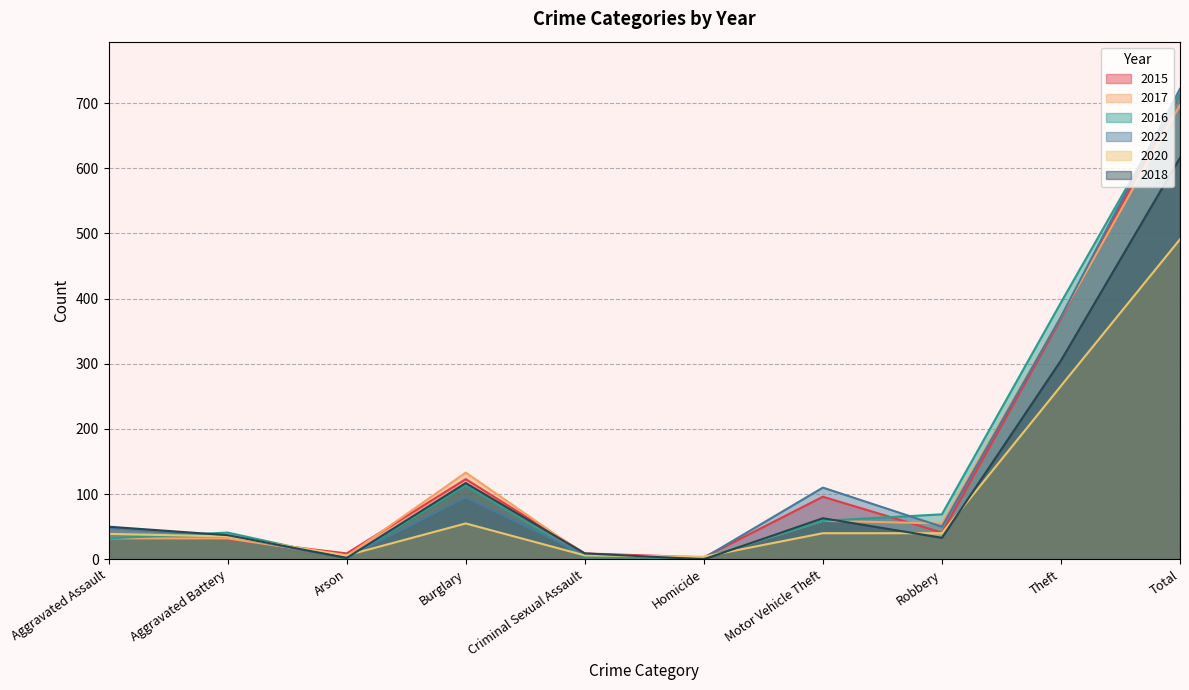

How many interior local peaks does the 2017 series have?

2